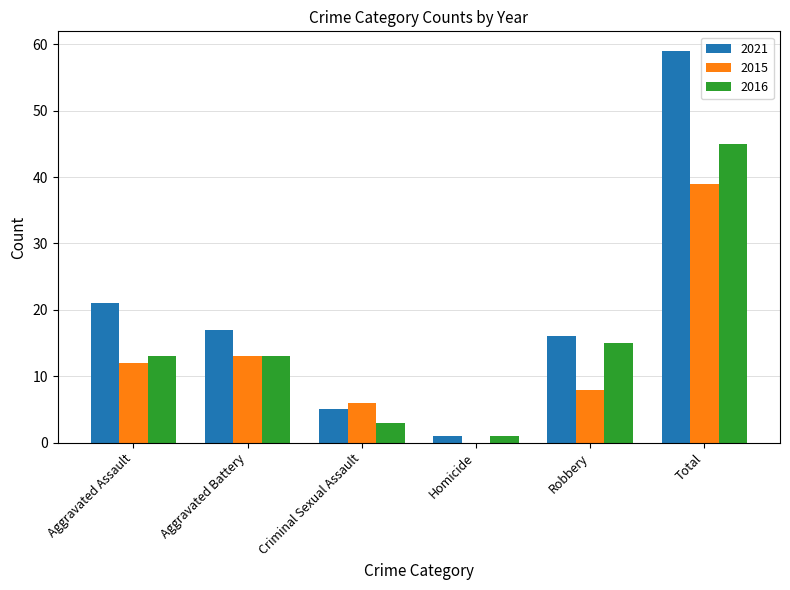

What is the total value across all series at Criminal Sexual Assault?

14